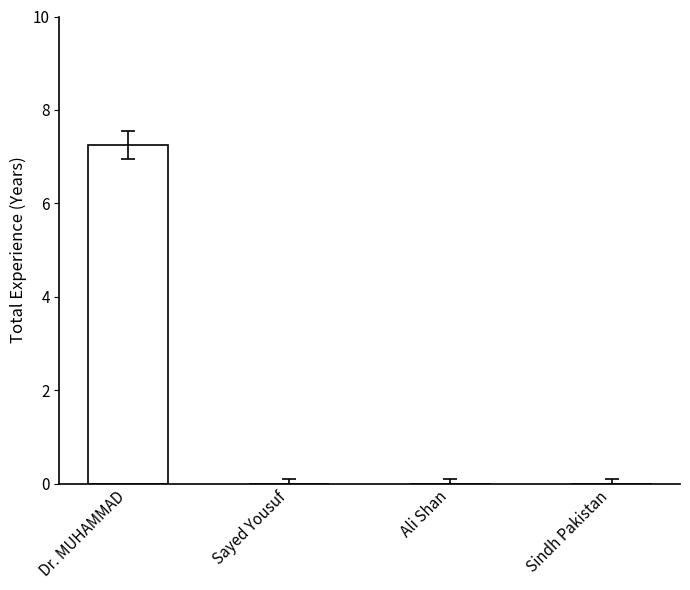

Which category has the highest value across all series?

Dr. MUHAMMAD